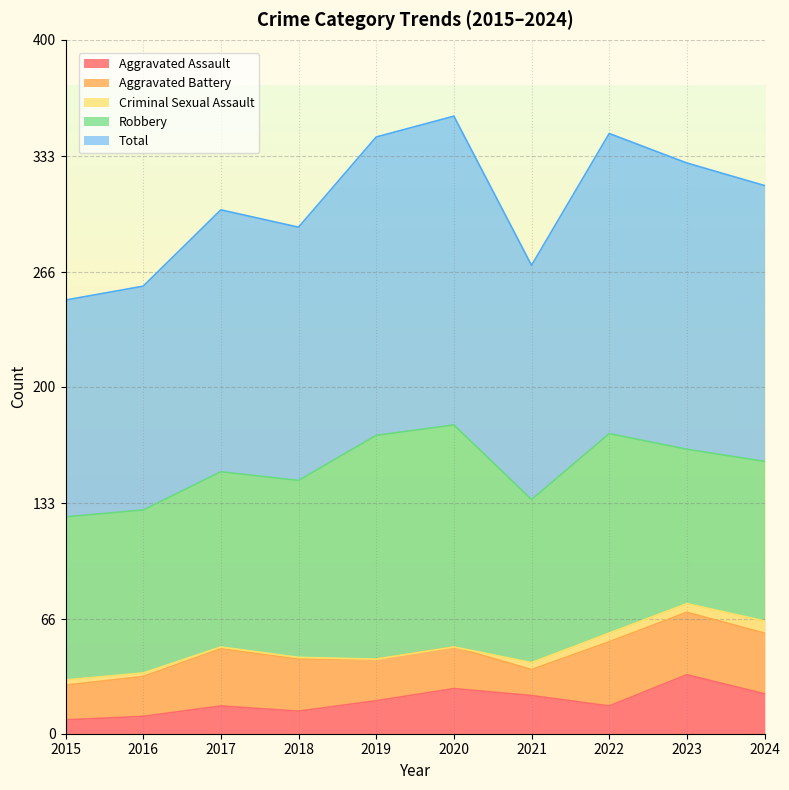

Where does the Aggravated Assault series first go above 19?

2020